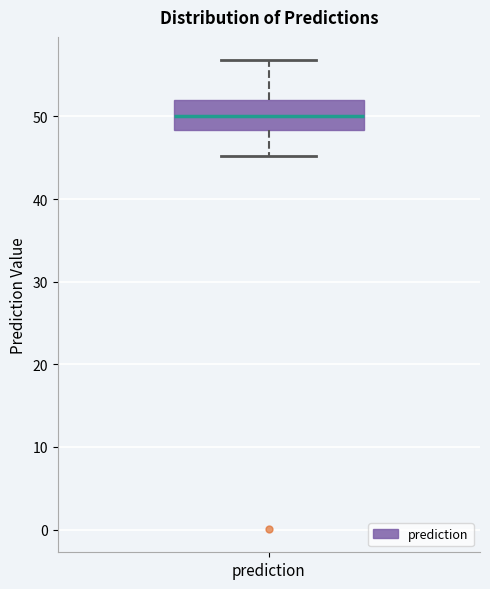

Read this box plot against the y-axis: the position of the median line, the range covered by the box, and the ends of both whiskers. The values are not printed on the chart, so give them approximately, as read against the axis.

median 50, box 48 to 52, whiskers 45 to 57